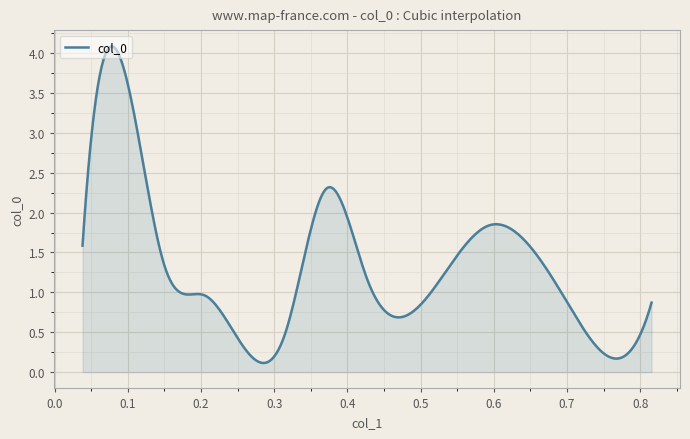

What is the average value?

1.5